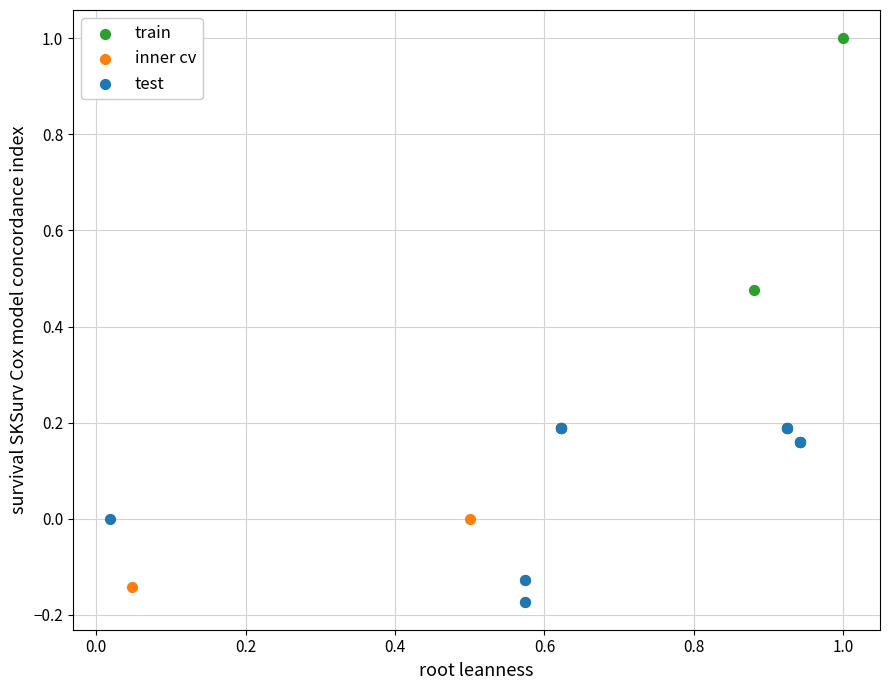

What are all the series names shown in the legend?

train, inner cv, test